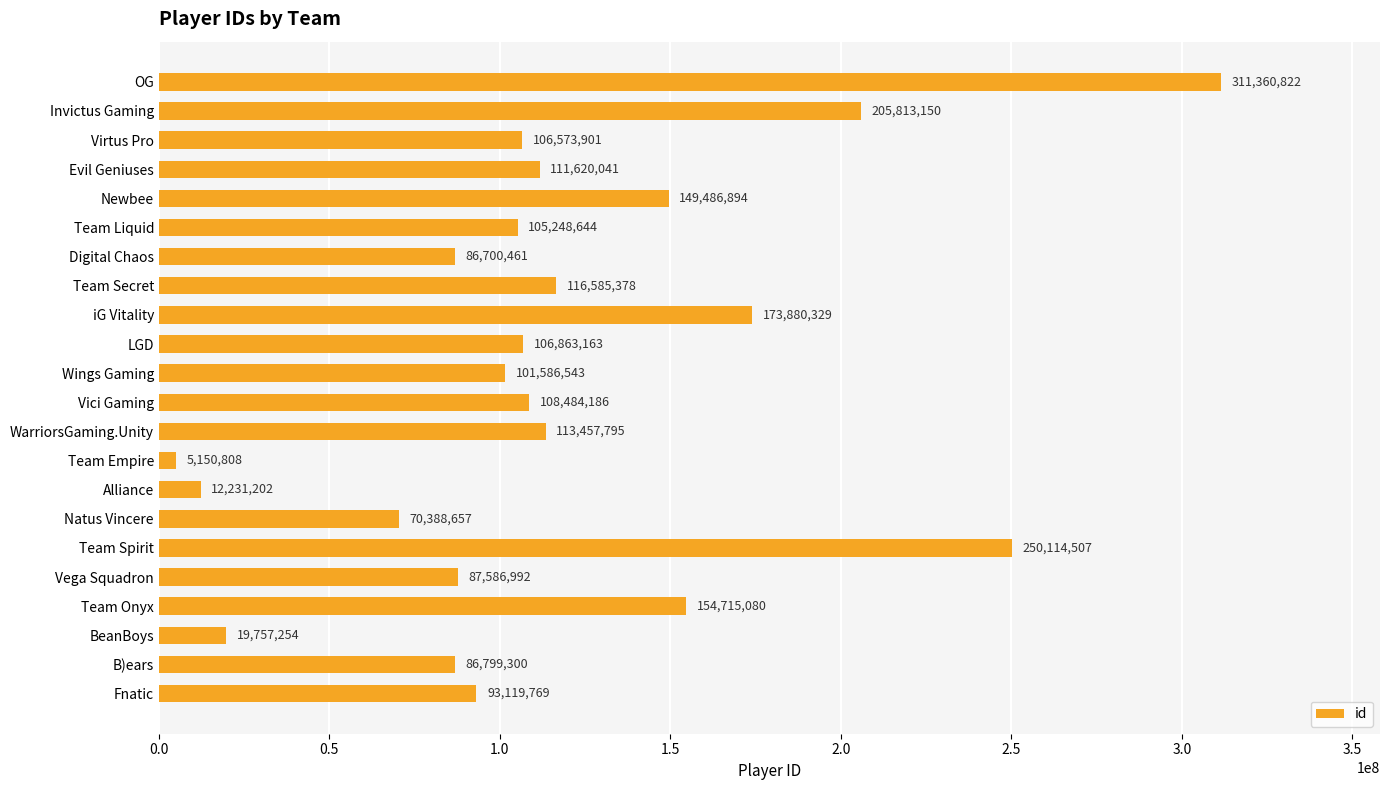

What is the change in value from Virtus Pro to BeanBoys?

-86816647